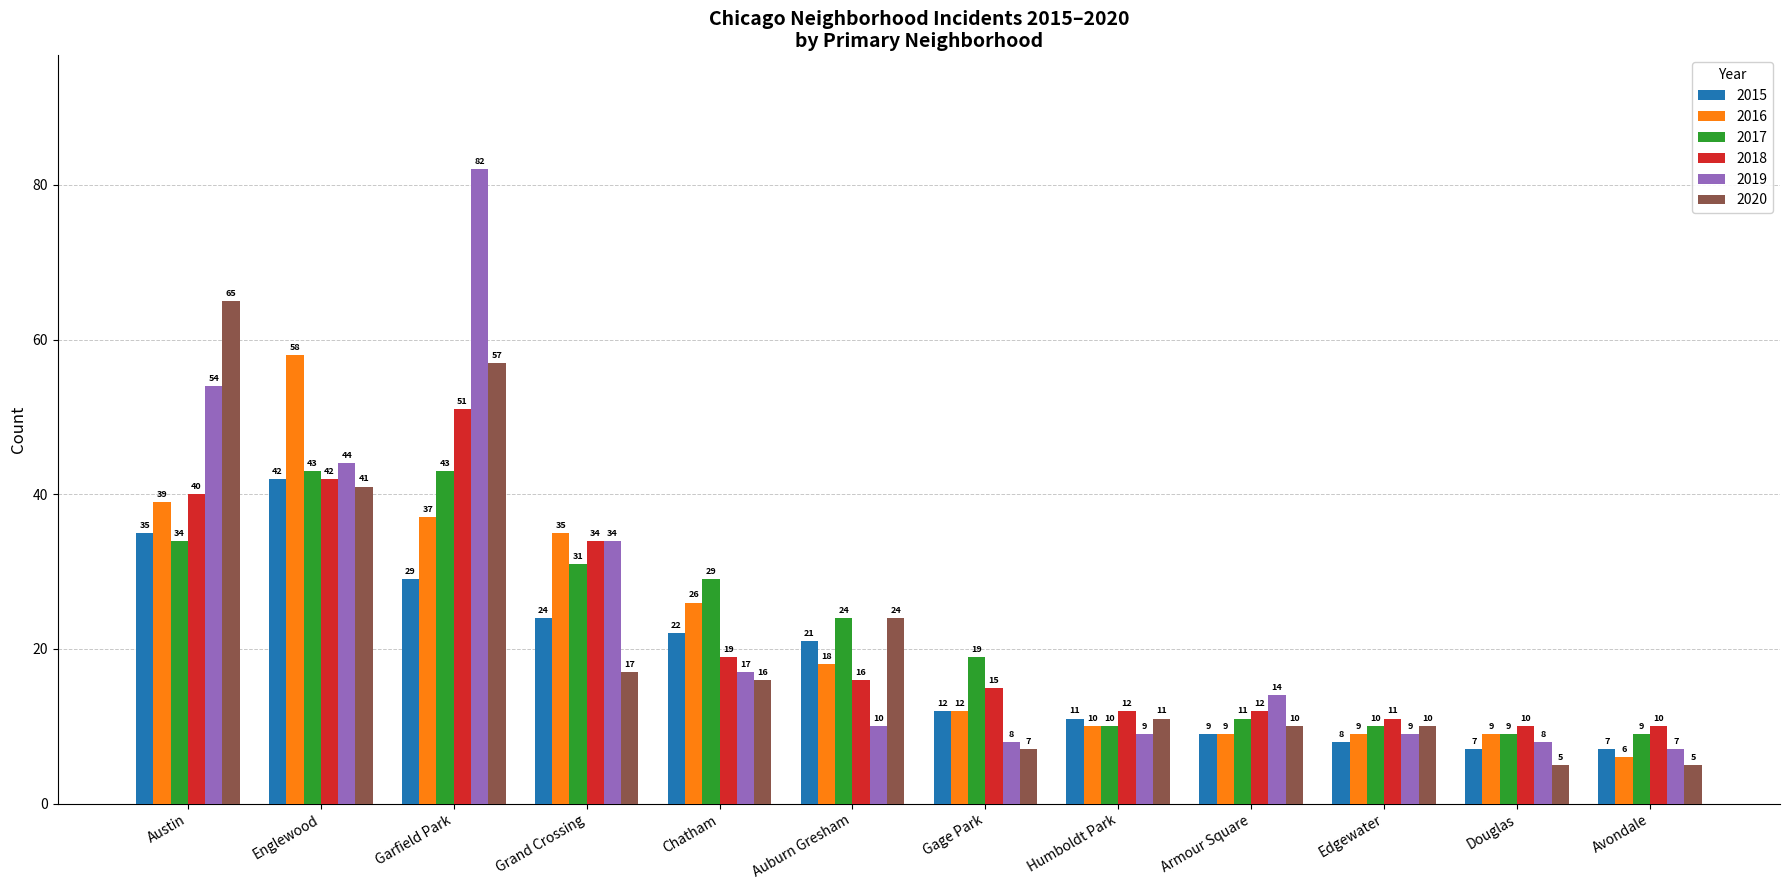

How many data points does each series have?

12